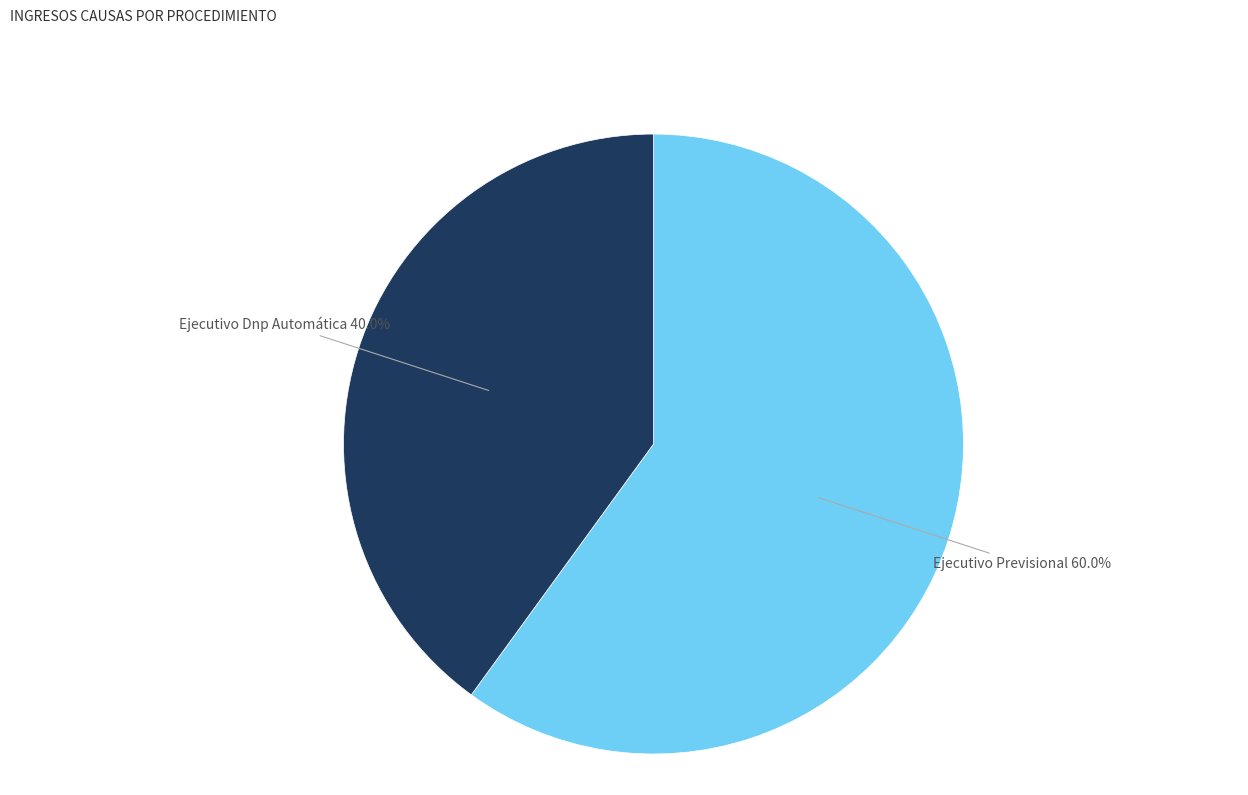

To the nearest percent, what percentage of the pie is Ejecutivo Dnp Automática?

40%